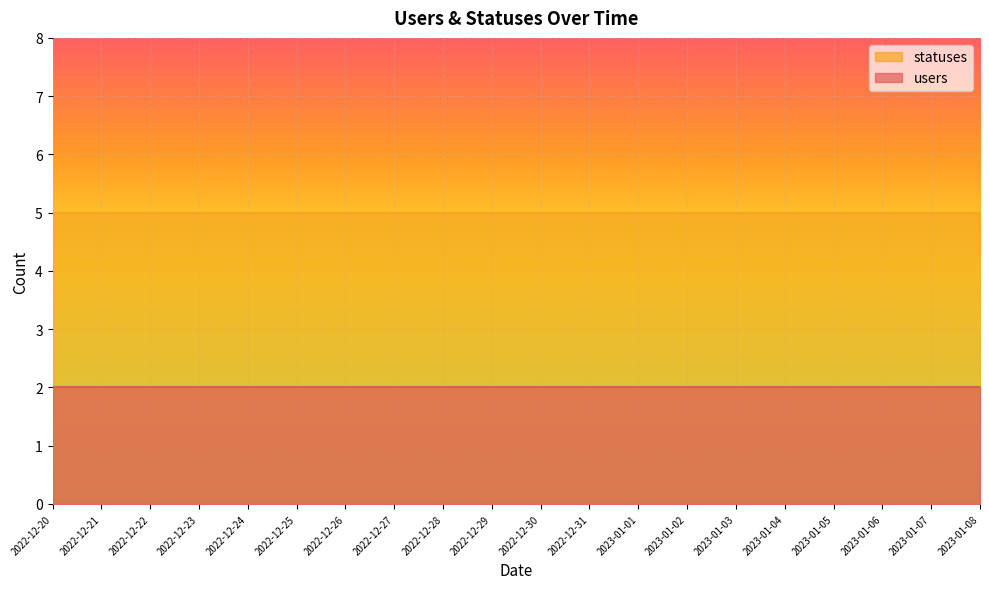

How many lines are shown in the chart?

2